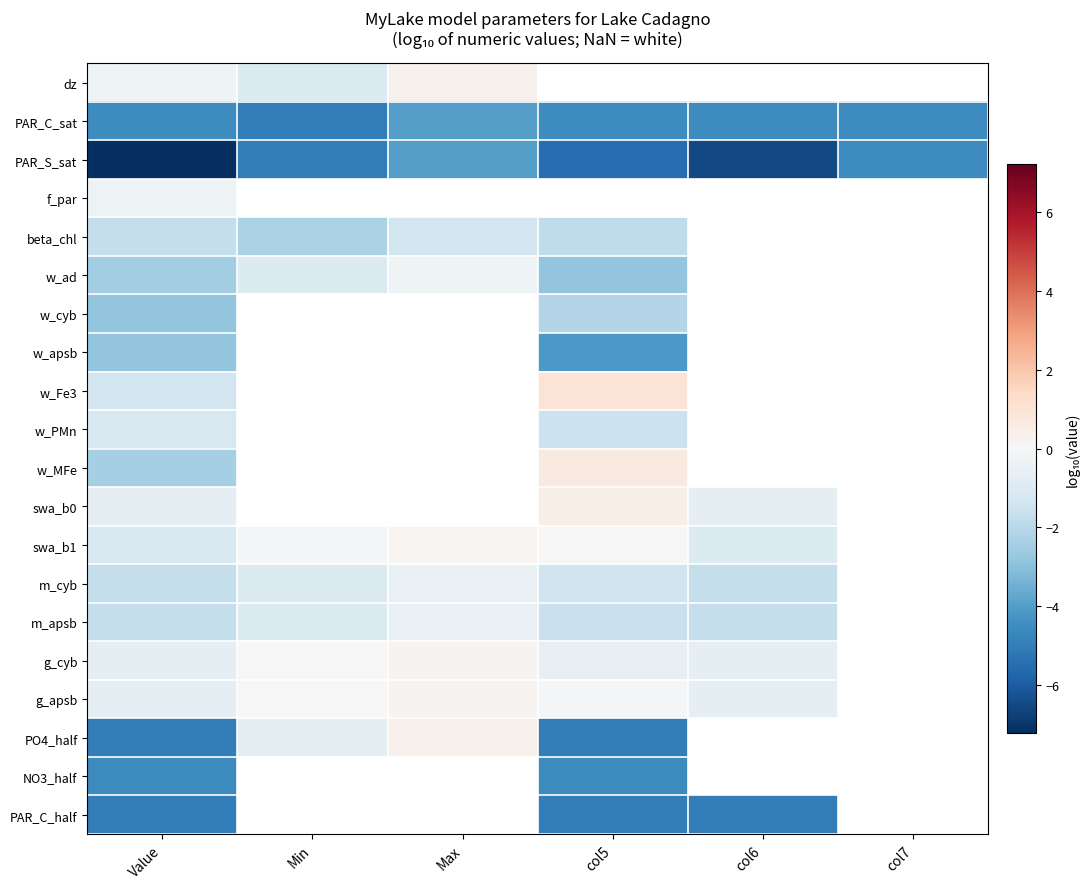

Which category has the lowest value across all series?

Value